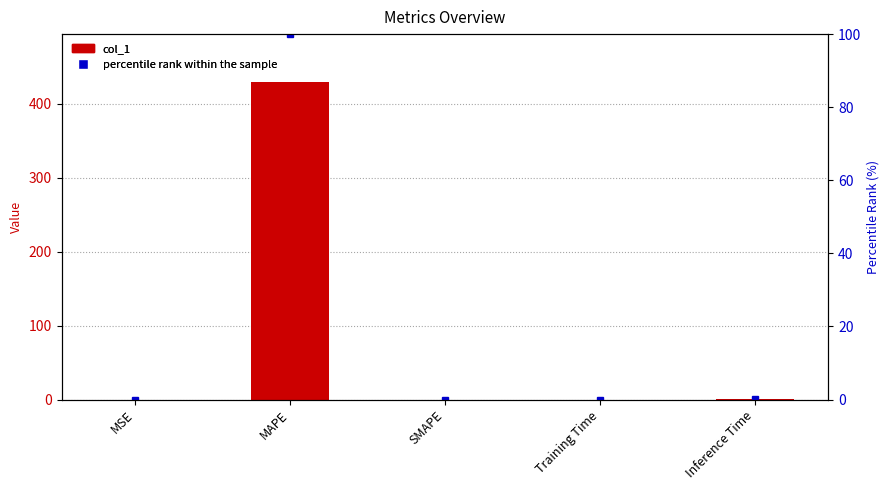

How many series are shown in this chart?

2